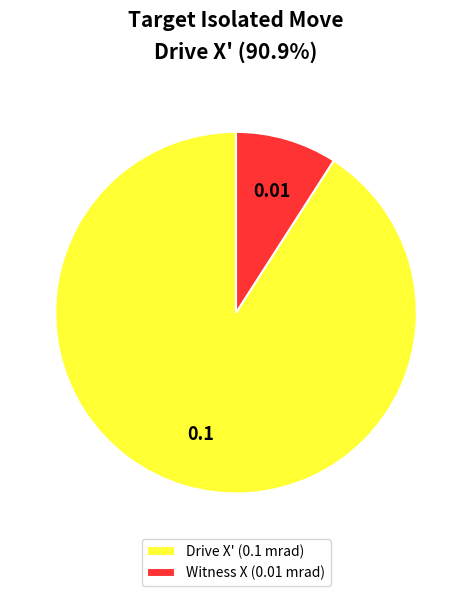

Is Drive X' (0.1 mrad) the majority of the pie?

Yes